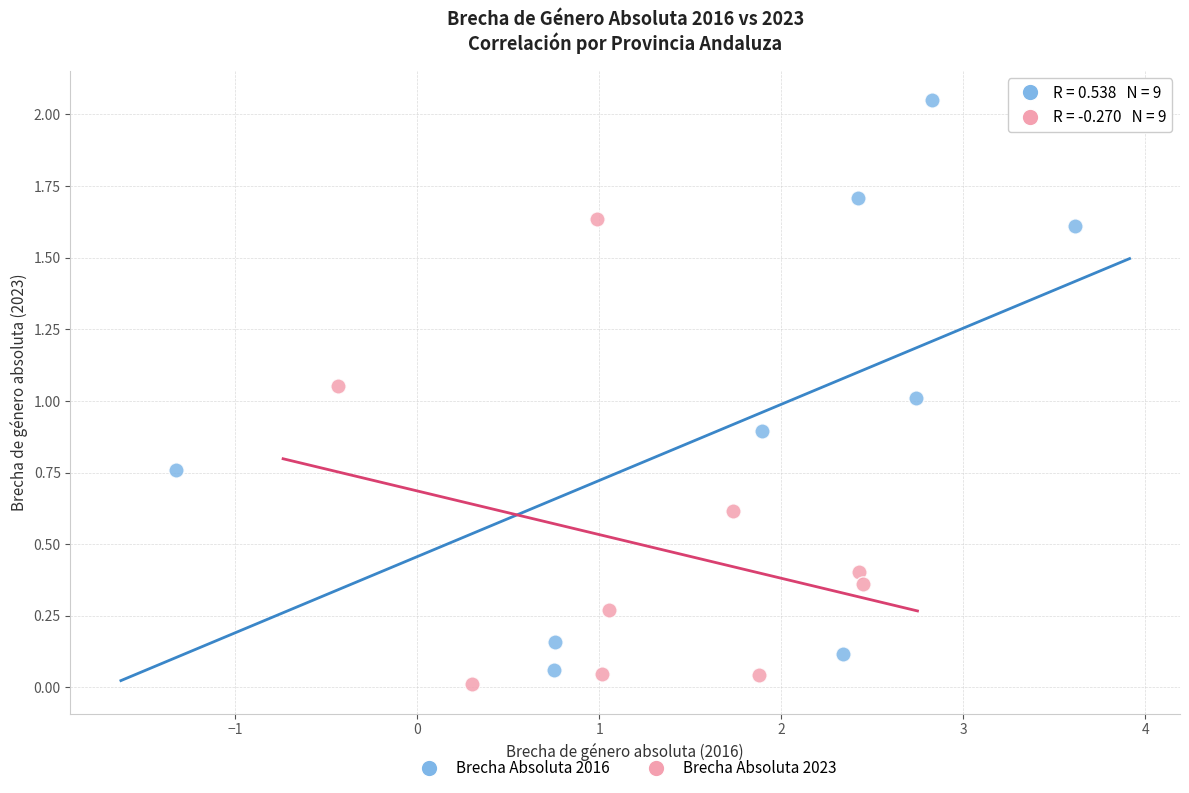

What are all the series names shown in the legend?

Brecha Absoluta 2016, Brecha Absoluta 2023